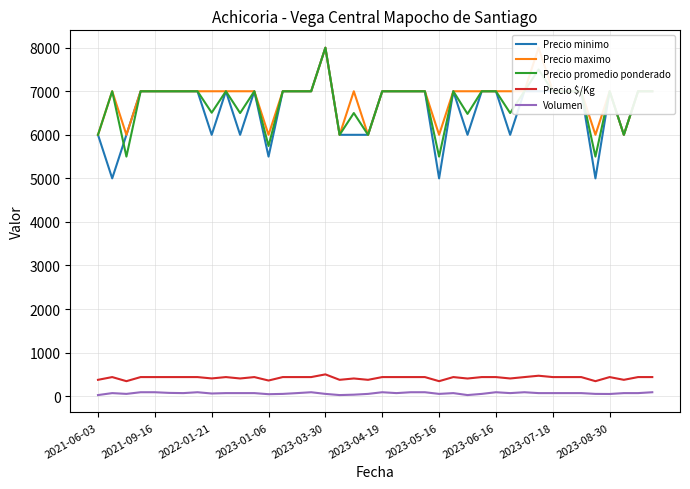

The Precio $/Kg series shows 173 at 17. True or false?

False